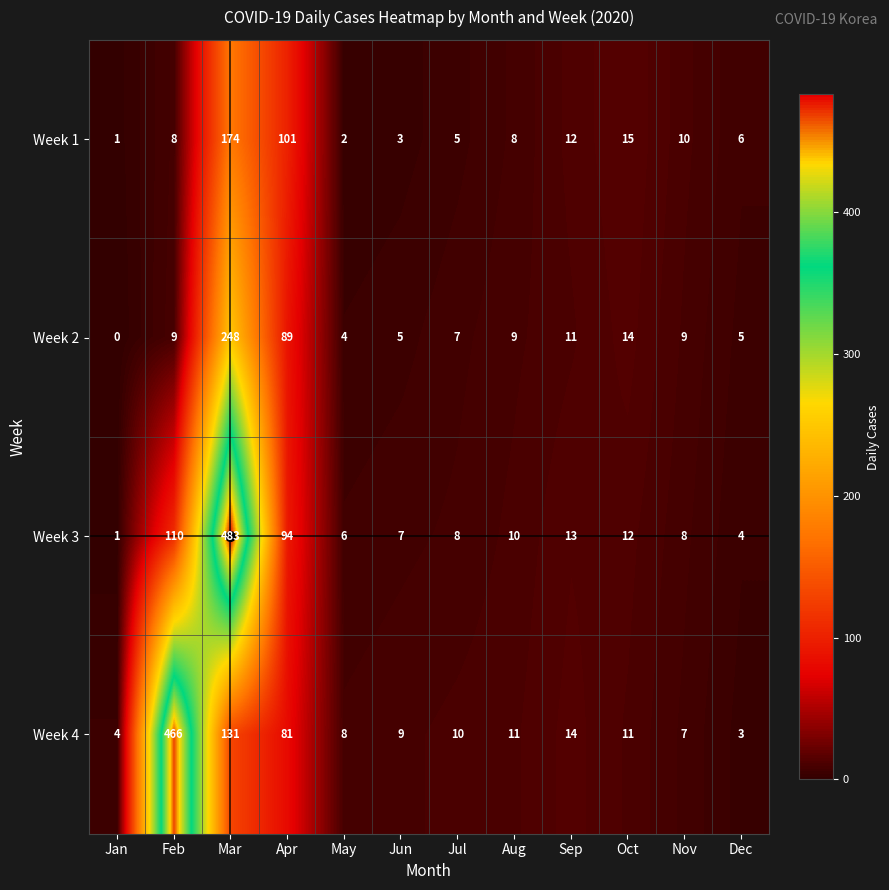

Which series has the largest total across all categories?

Week 3